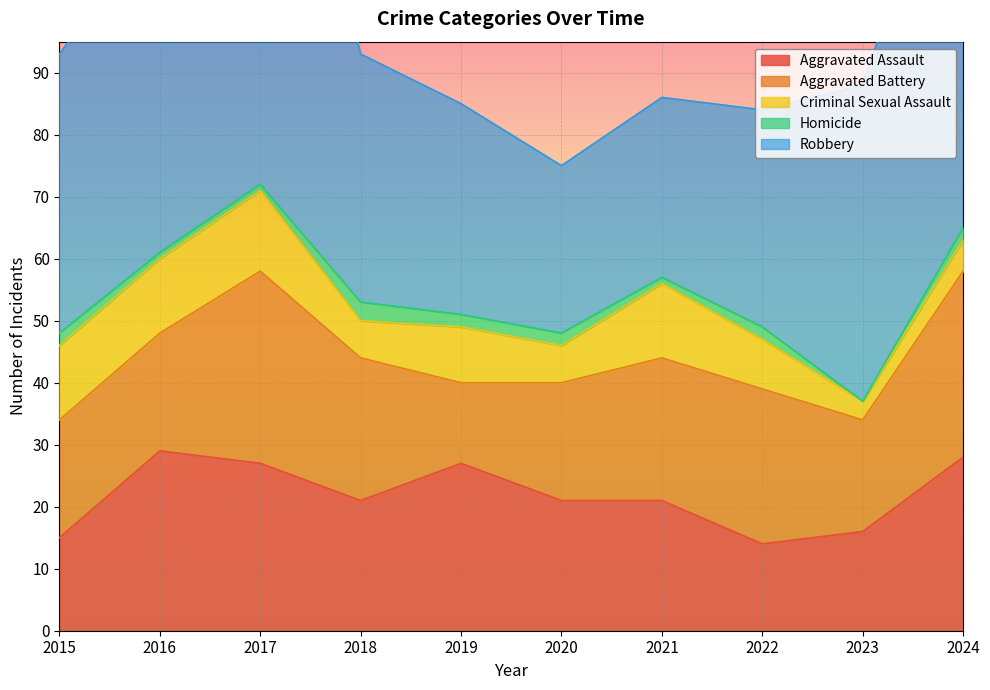

What is the difference between the Aggravated Assault values at 2021 and 2022?

7